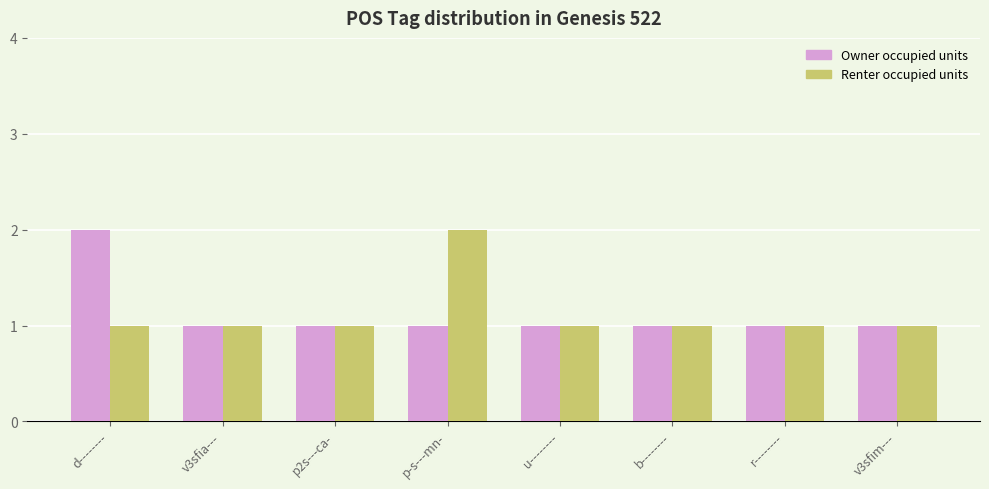

What is the label of the 1st bar from the left?

d--------